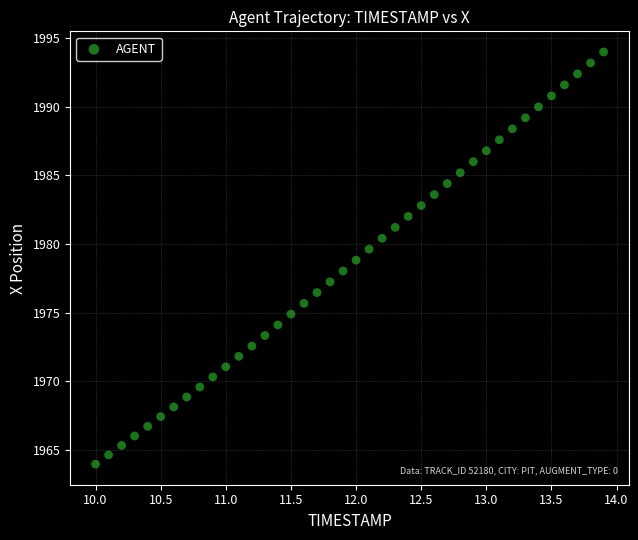

What is the range of Y values (max minus min)?

30.0